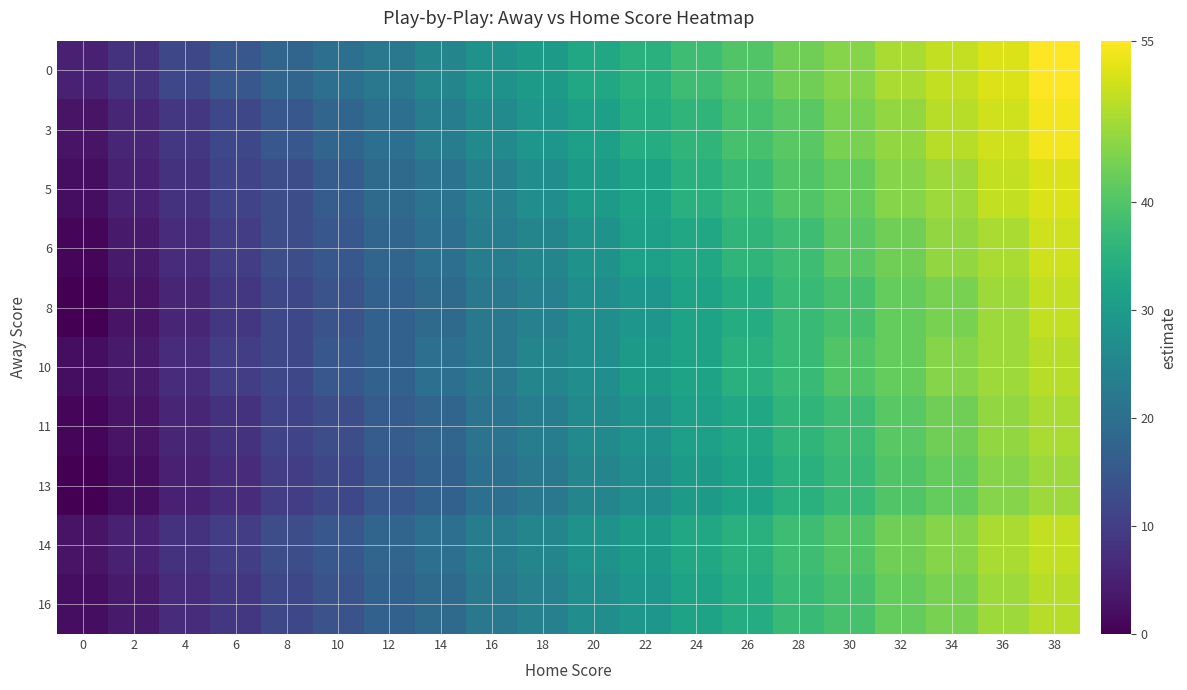

Which has a higher value, 26 or 38?

38